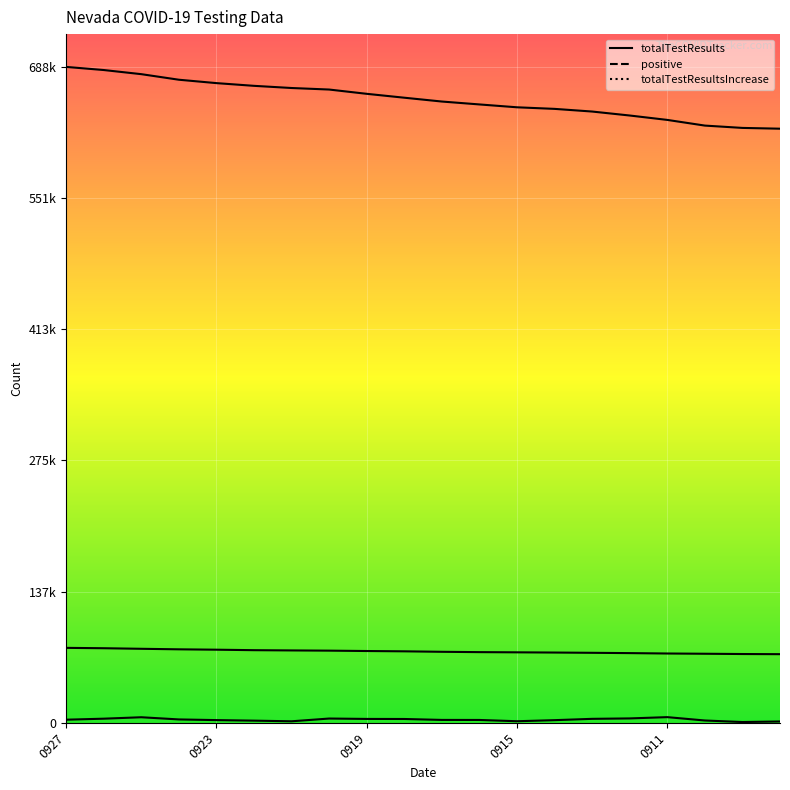

True or false: positive has more than 2 interior local peaks.

False